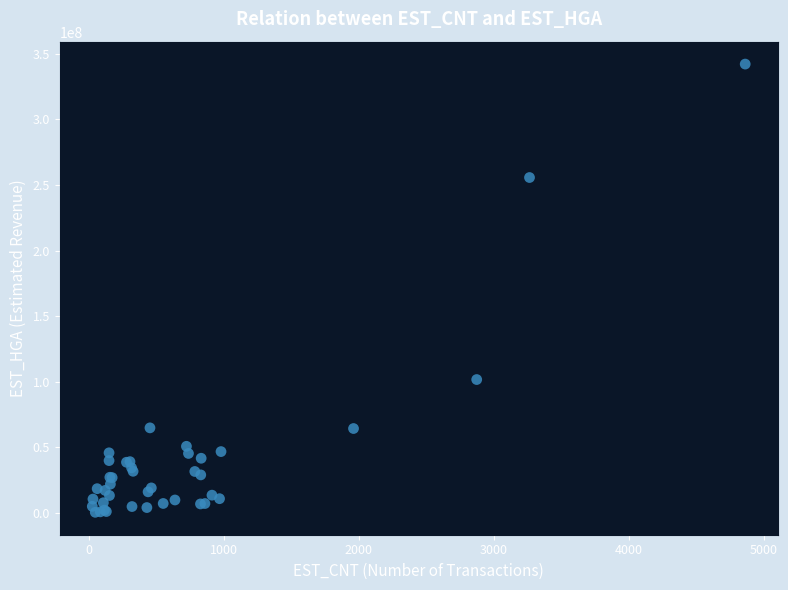

What Y value in the scatter plot is closest to 171304137?

101734150